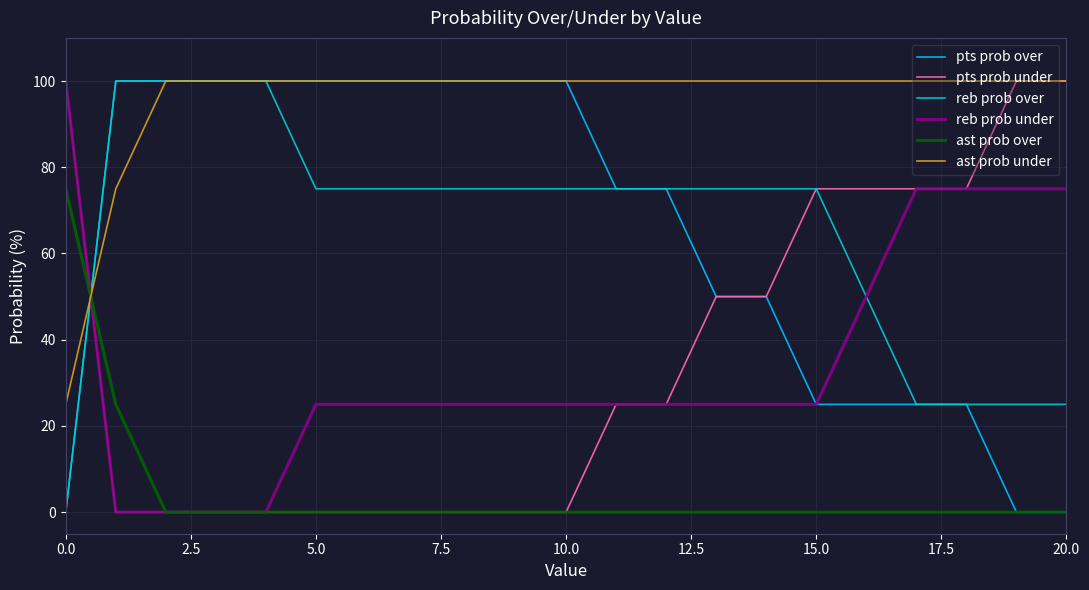

Reading left to right, transcribe all the data shown in this chart.

pts prob over: 0	100	100	100	100	100	100	100	100	100	100	75	75	50	50	25	25	25	25	0	0
pts prob under: 100	0	0	0	0	0	0	0	0	0	0	25	25	50	50	75	75	75	75	100	100
reb prob over: 0	100	100	100	100	75	75	75	75	75	75	75	75	75	75	75	50	25	25	25	25
reb prob under: 100	0	0	0	0	25	25	25	25	25	25	25	25	25	25	25	50	75	75	75	75
ast prob over: 75	25	0	0	0	0	0	0	0	0	0	0	0	0	0	0	0	0	0	0	0
ast prob under: 25	75	100	100	100	100	100	100	100	100	100	100	100	100	100	100	100	100	100	100	100